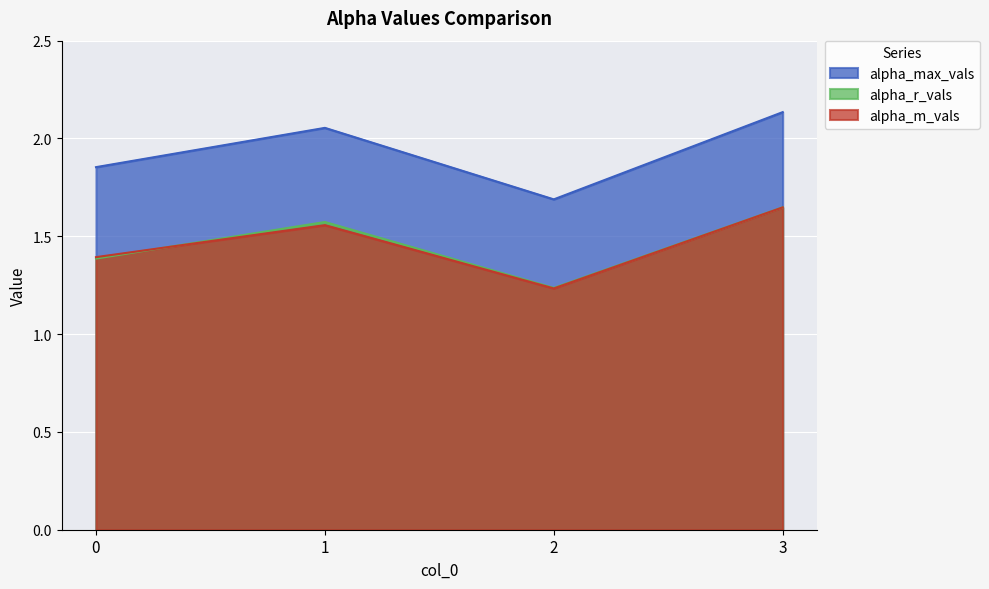

The value of alpha_r_vals at 1 is 1.6. True or false?

True